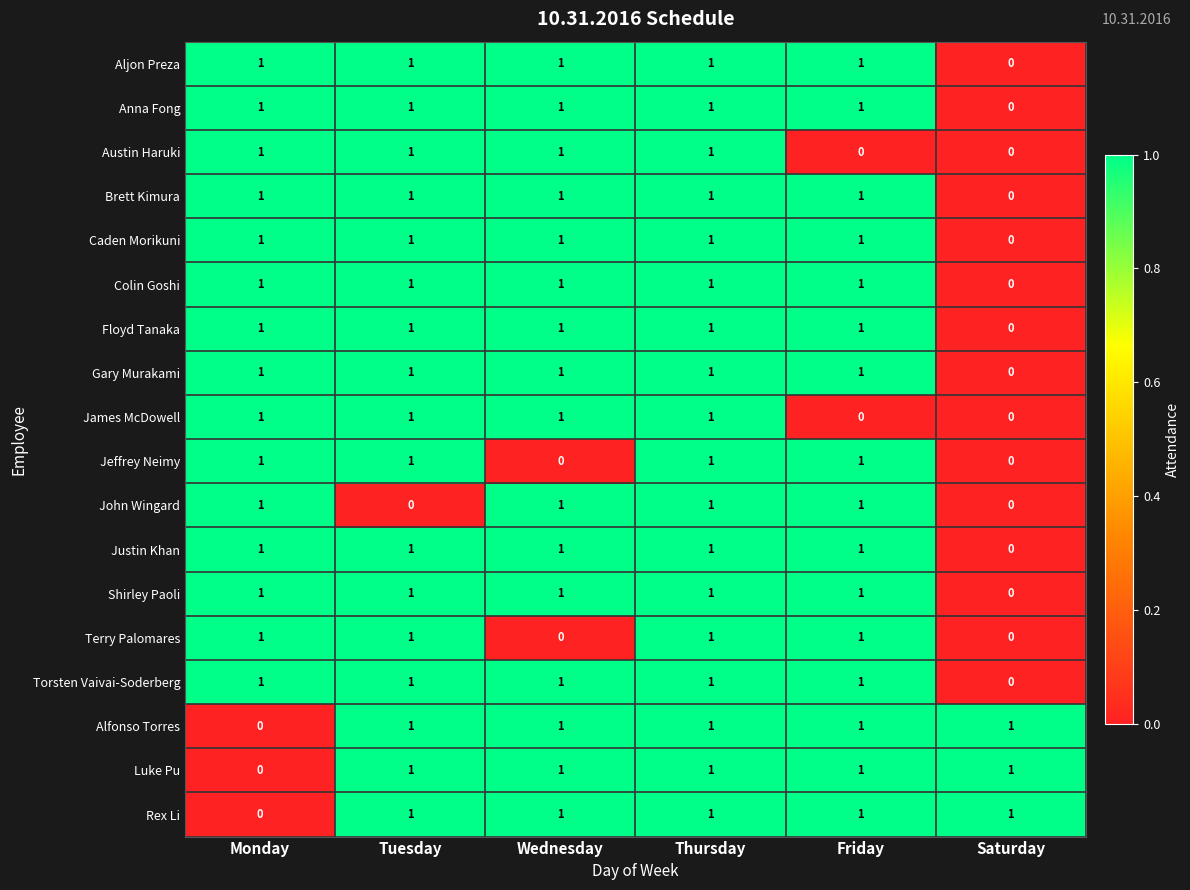

The John Wingard series shows 0 at Friday. True or false?

False